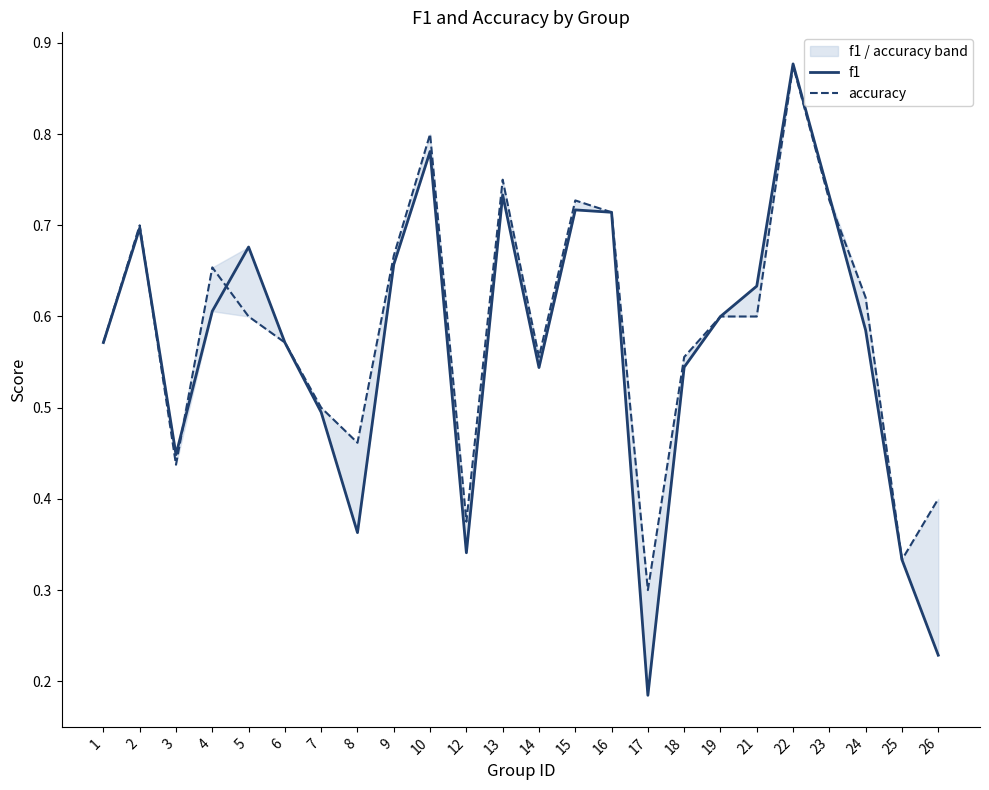

At how many categories does at least one series exceed 0?

24